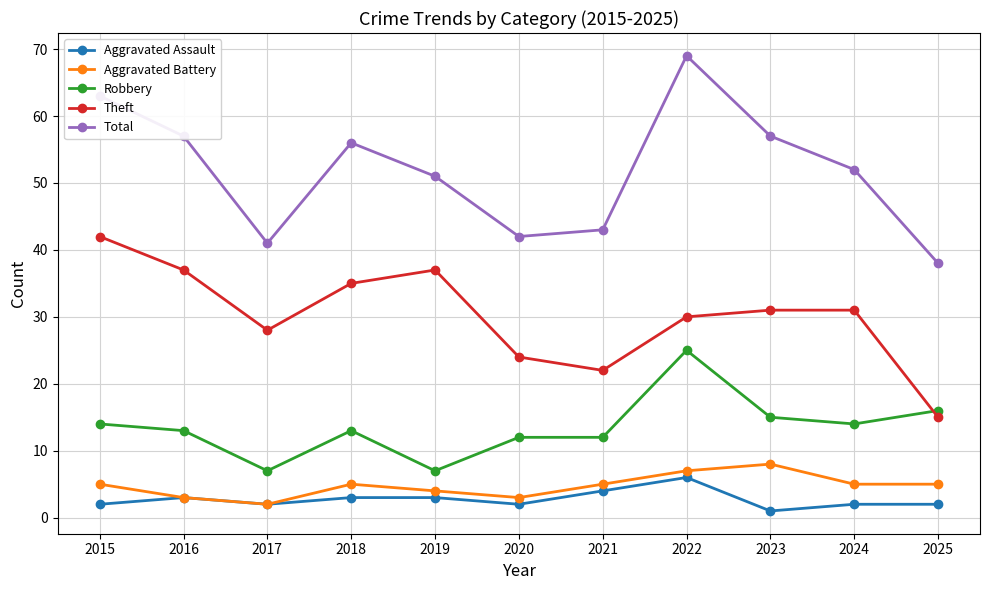

Which series changed the most between 2017 and 2018?

Total